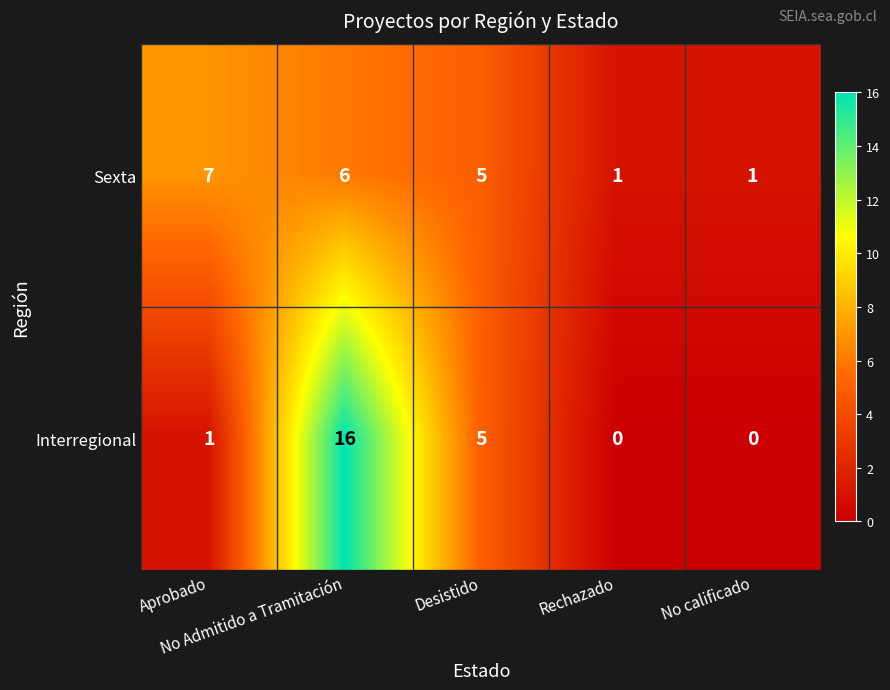

Which series has the widest spread of values?

Interregional